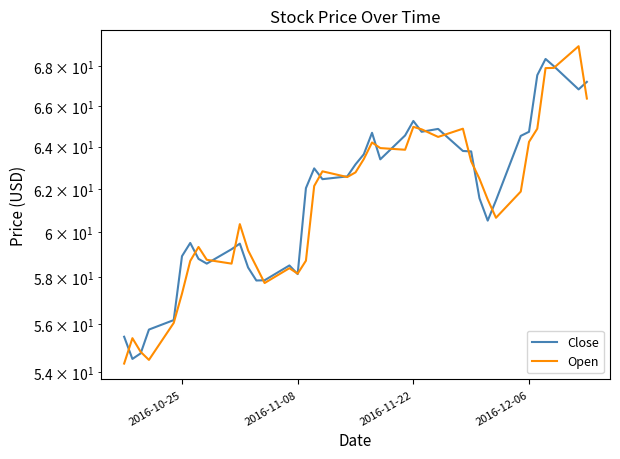

In Close, how many points are higher than both neighbors (excluding endpoints)?

8